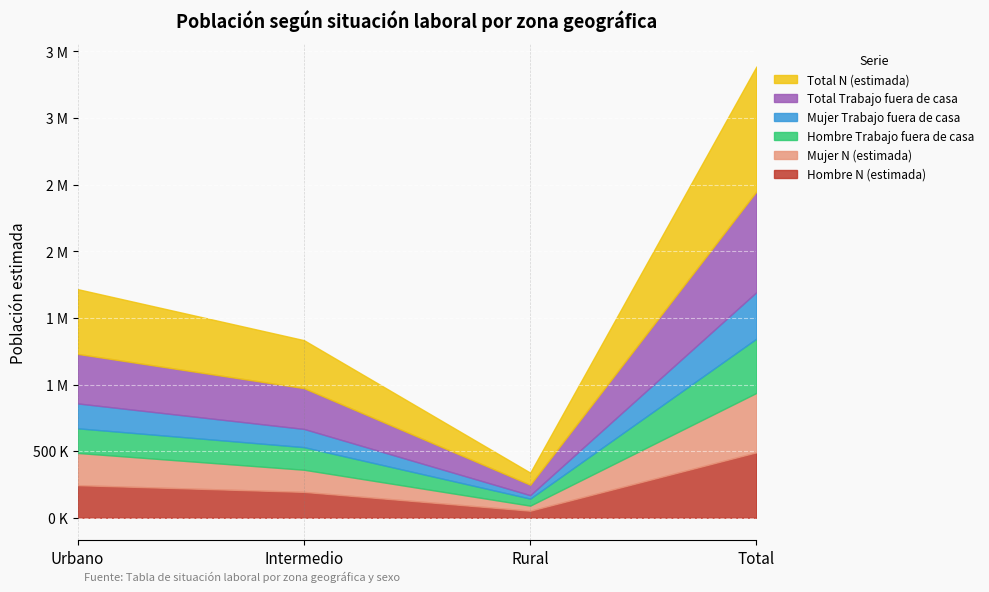

At which category is the sum across all series the highest?

Total